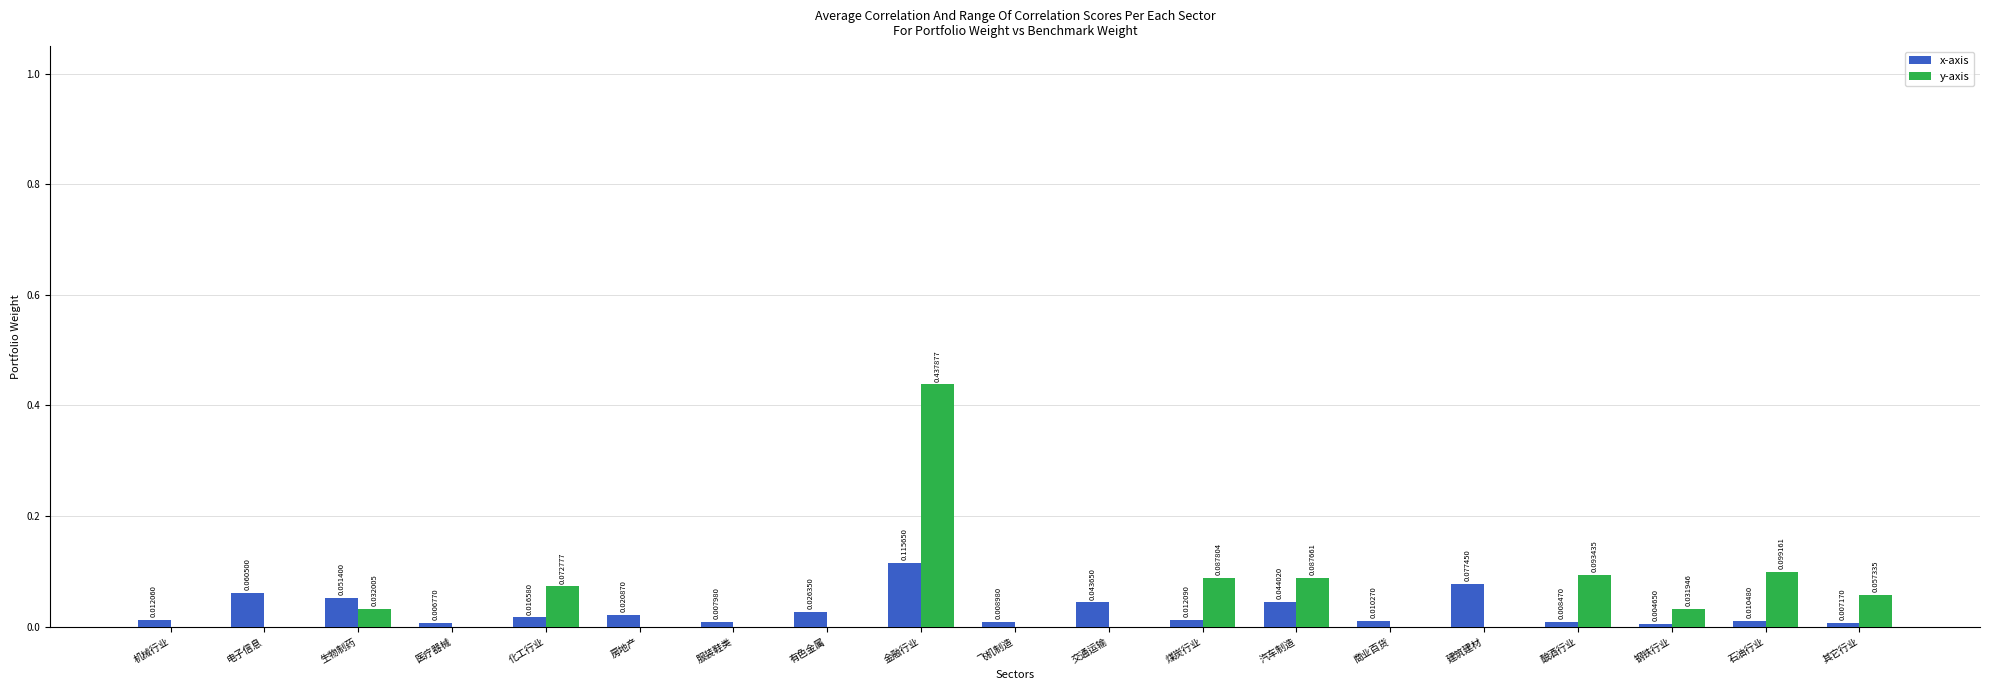

At which label is x-axis closest to 0?

钢铁行业